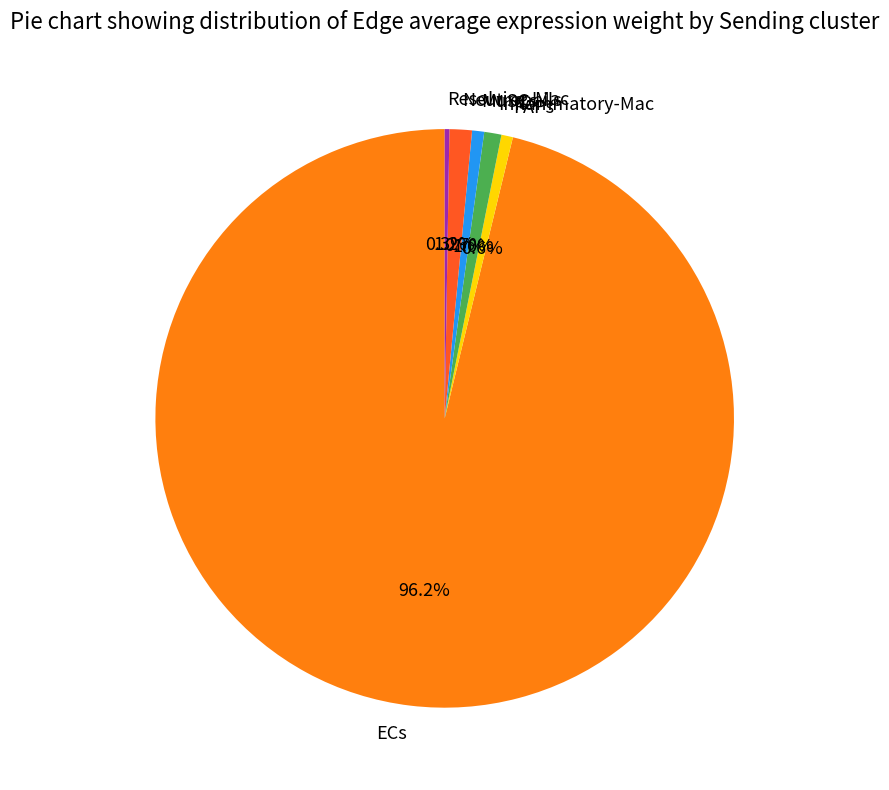

What is the ratio of the value at FAPs to the value at Neutrophils?

0.5